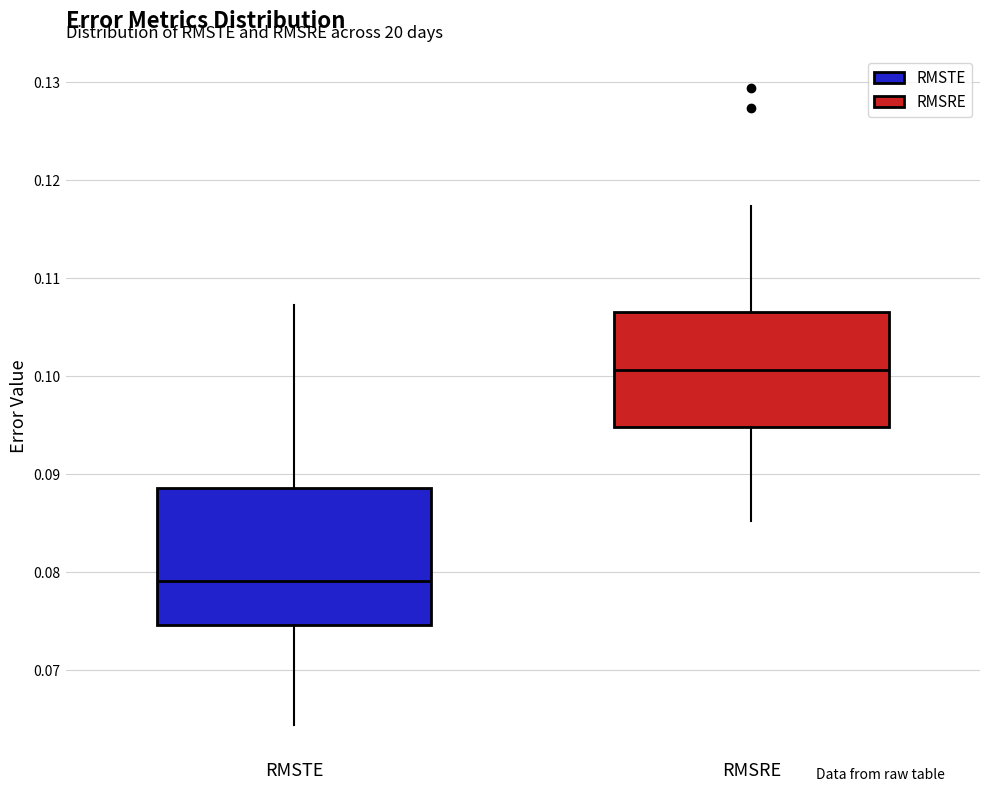

Reading left to right, transcribe this box plot: for each box, give where its median line is, the range the box spans, and where its two whiskers end, as read against the y-axis. The values are not printed on the chart, so give them approximately, as read against the axis.

RMSTE: median 0.079, box 0.075 to 0.089, whiskers 0.064 to 0.107
RMSRE: median 0.101, box 0.095 to 0.107, whiskers 0.085 to 0.117